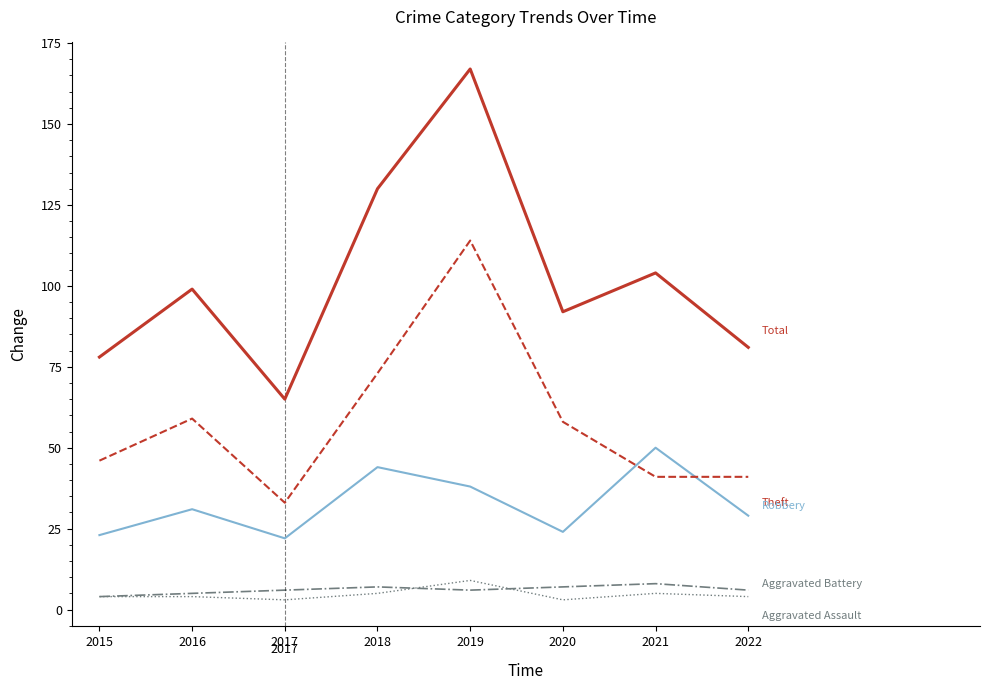

What is the spread (max minus min) of values at 2022?

77